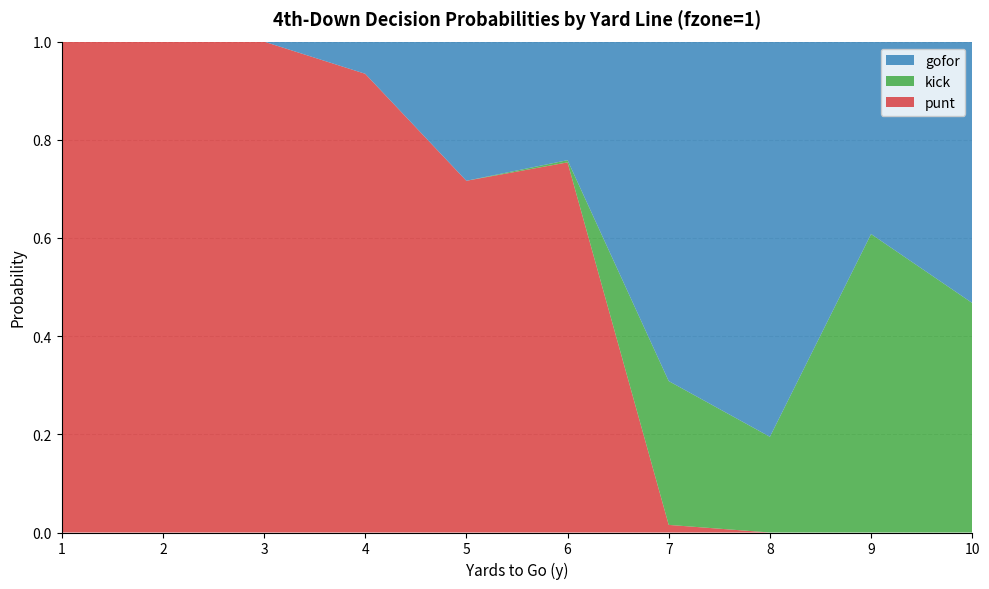

Reading left to right, what are all the values shown in this chart?

punt: 1=1.0	2=1.0	3=1.0	4=0.9	5=0.7	6=0.8	7=0.0	8=0.0	9=0.0	10=0.0
kick: 1=0.0	2=0.0	3=0.0	4=0.0	5=0.0	6=0.0	7=0.3	8=0.2	9=0.6	10=0.5
gofor: 1=0.0	2=0.0	3=0.0	4=0.1	5=0.3	6=0.2	7=0.7	8=0.8	9=0.4	10=0.5